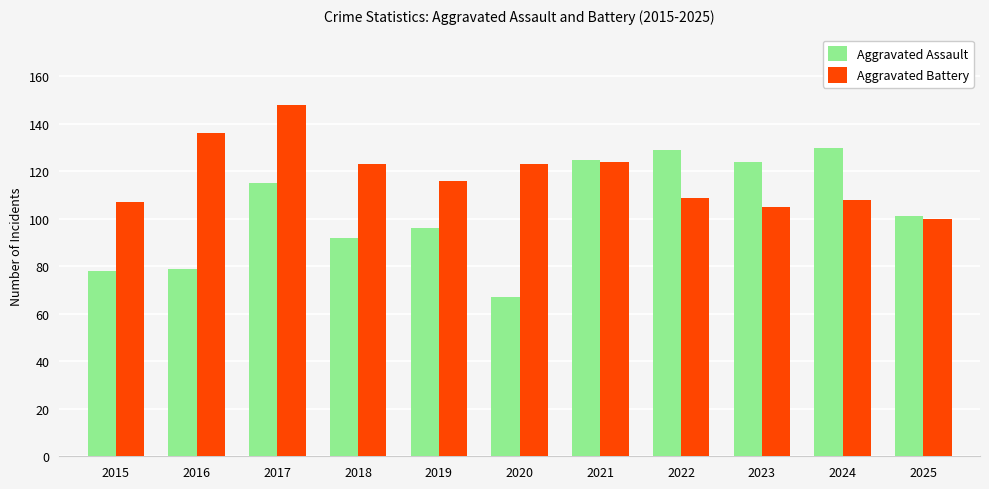

Which category has the highest value across all series?

2017